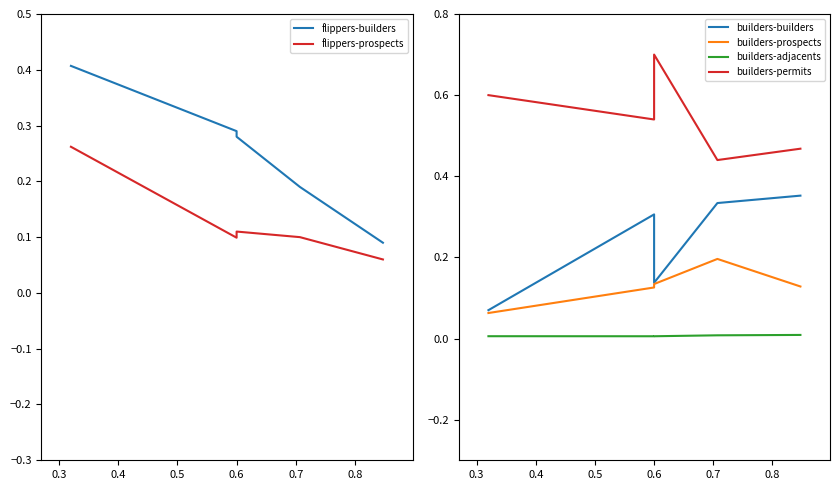

What are all the series names shown in the legend?

flippers-builders, flippers-prospects, builders-builders, builders-prospects, builders-adjacents, builders-permits